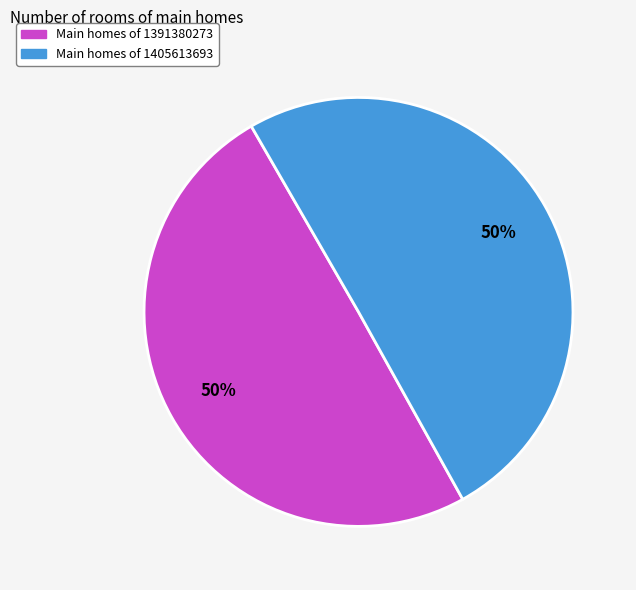

To the nearest percent, what is the average slice percentage?

50%